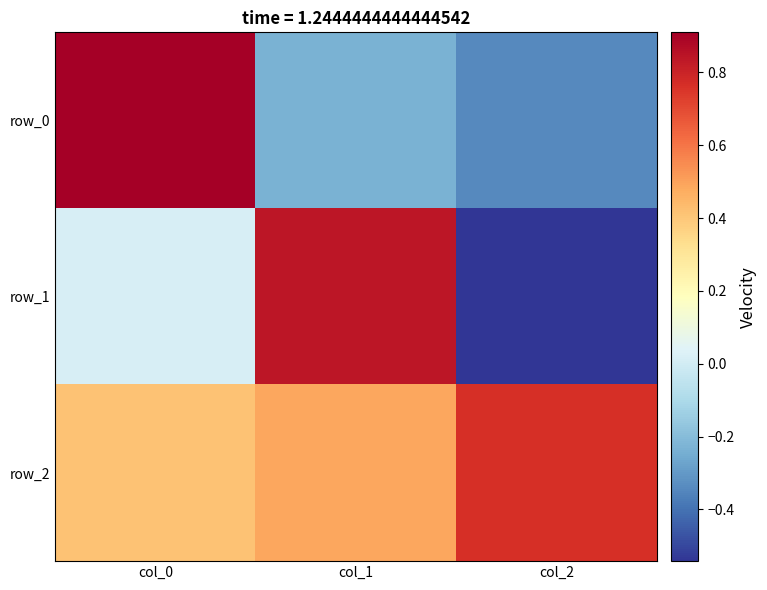

What is the difference between the highest and lowest values at col_1?

1.1